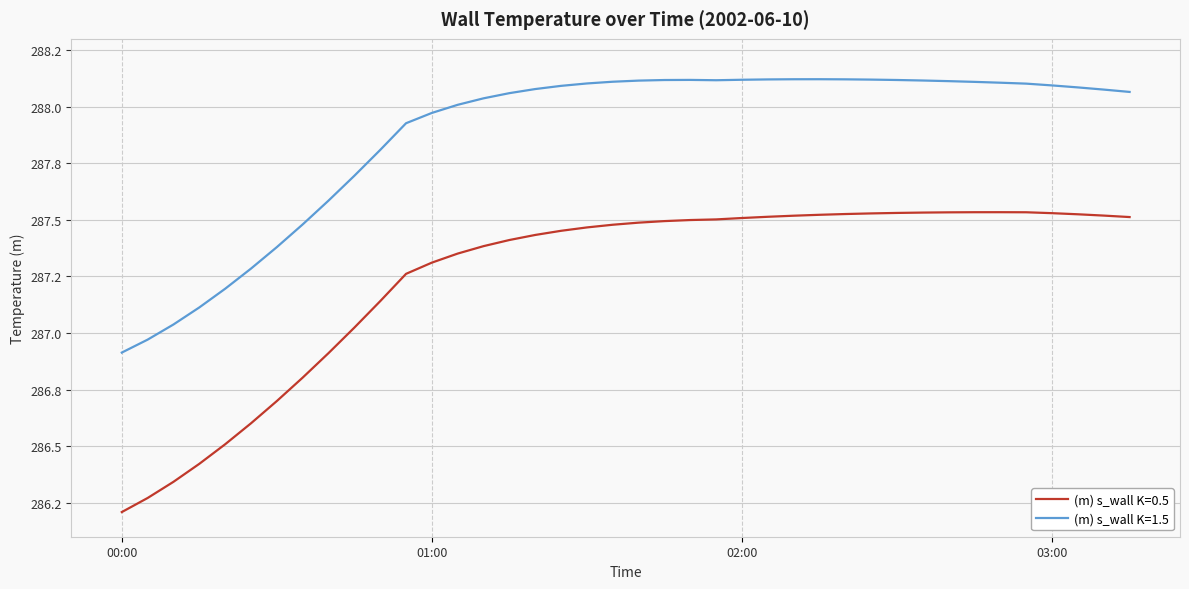

Where is (m) s_wall K=0.5 nearest to the value 286?

00:00